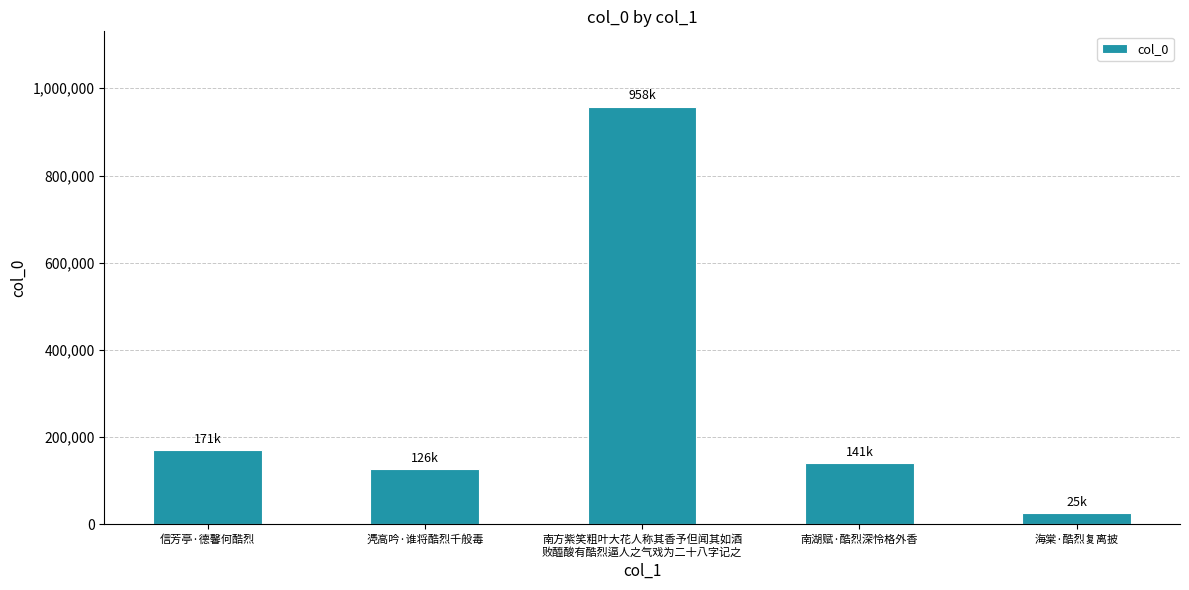

How many data points are less than 140580?

2